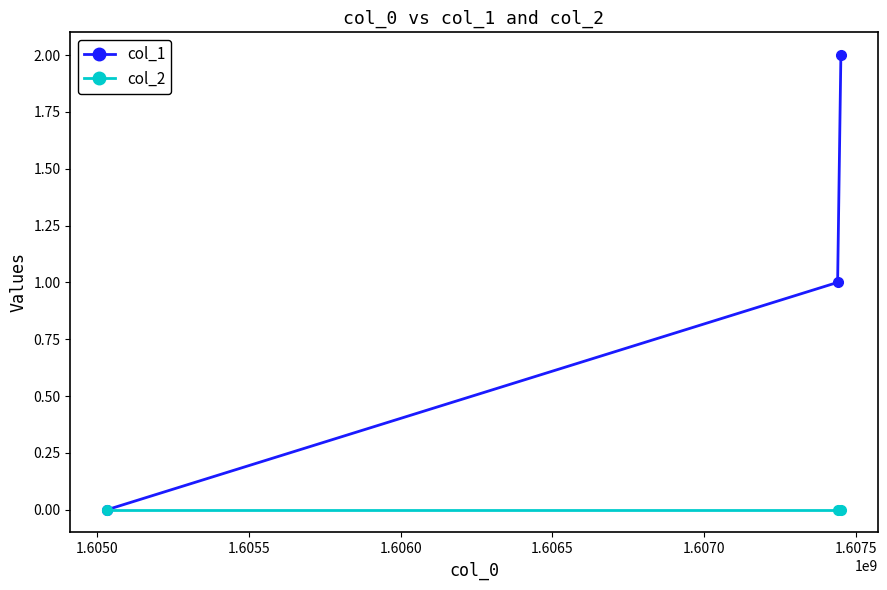

Does the chart have visible grid lines?

No